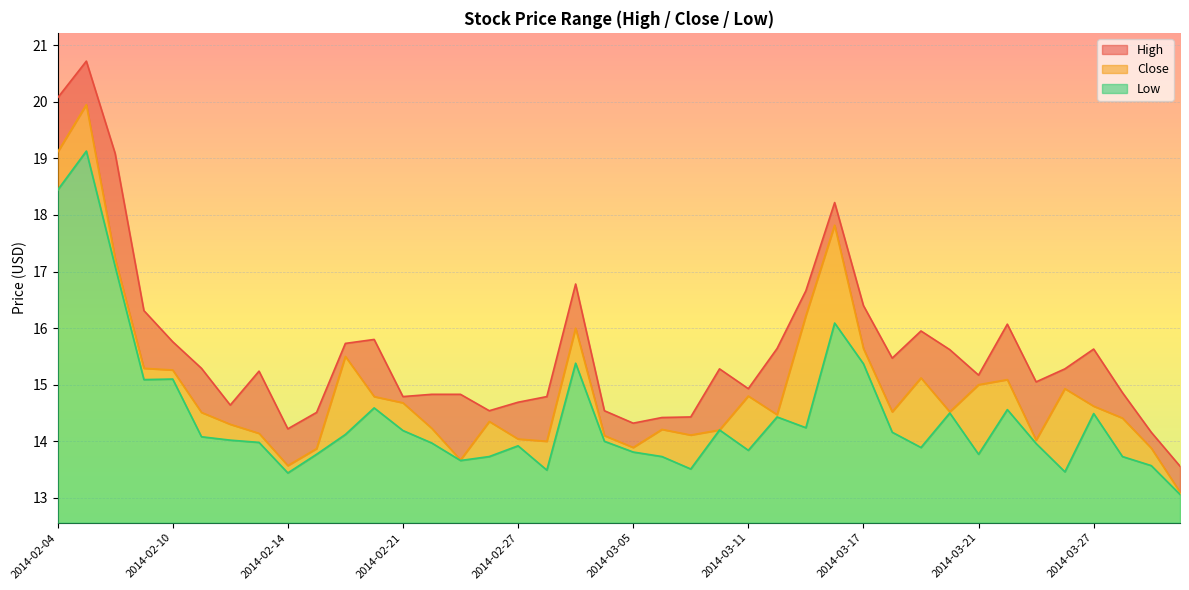

What is the label of the 40th point from the right?

2014-02-04